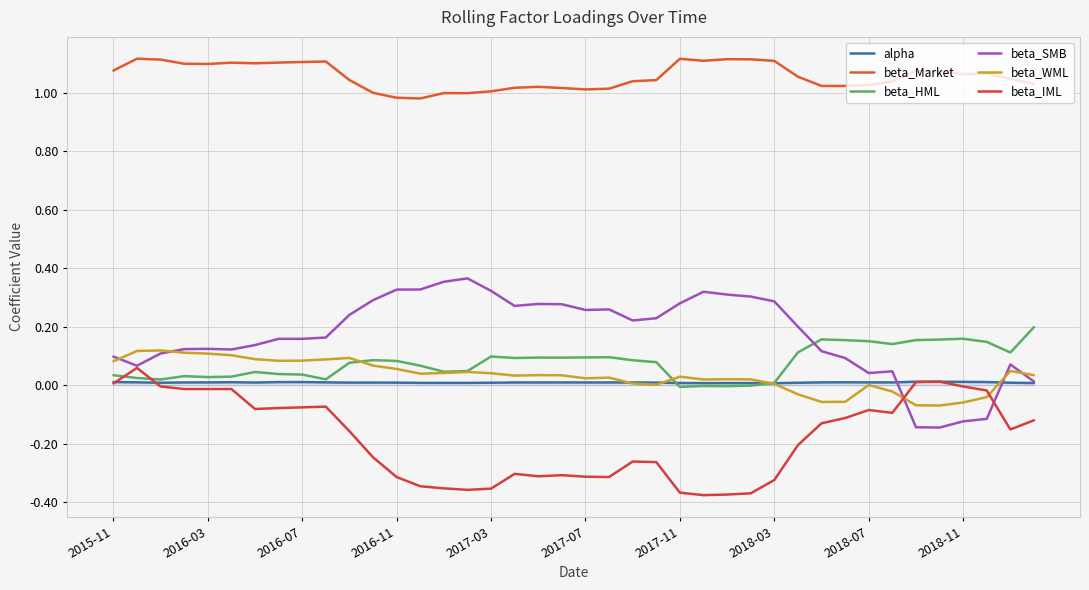

Does the chart display data point markers on the line(s)?

No